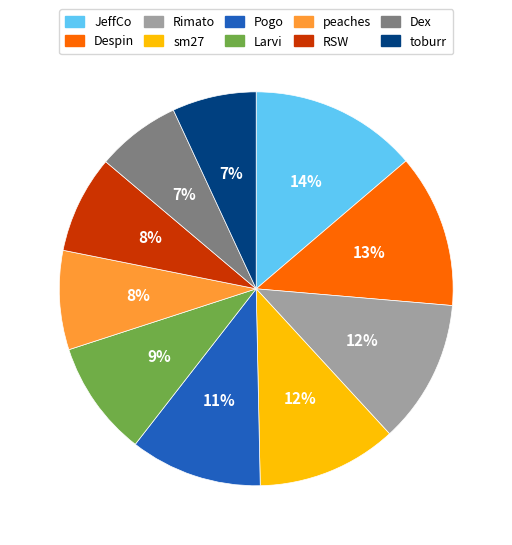

How many segments does this pie chart have?

10